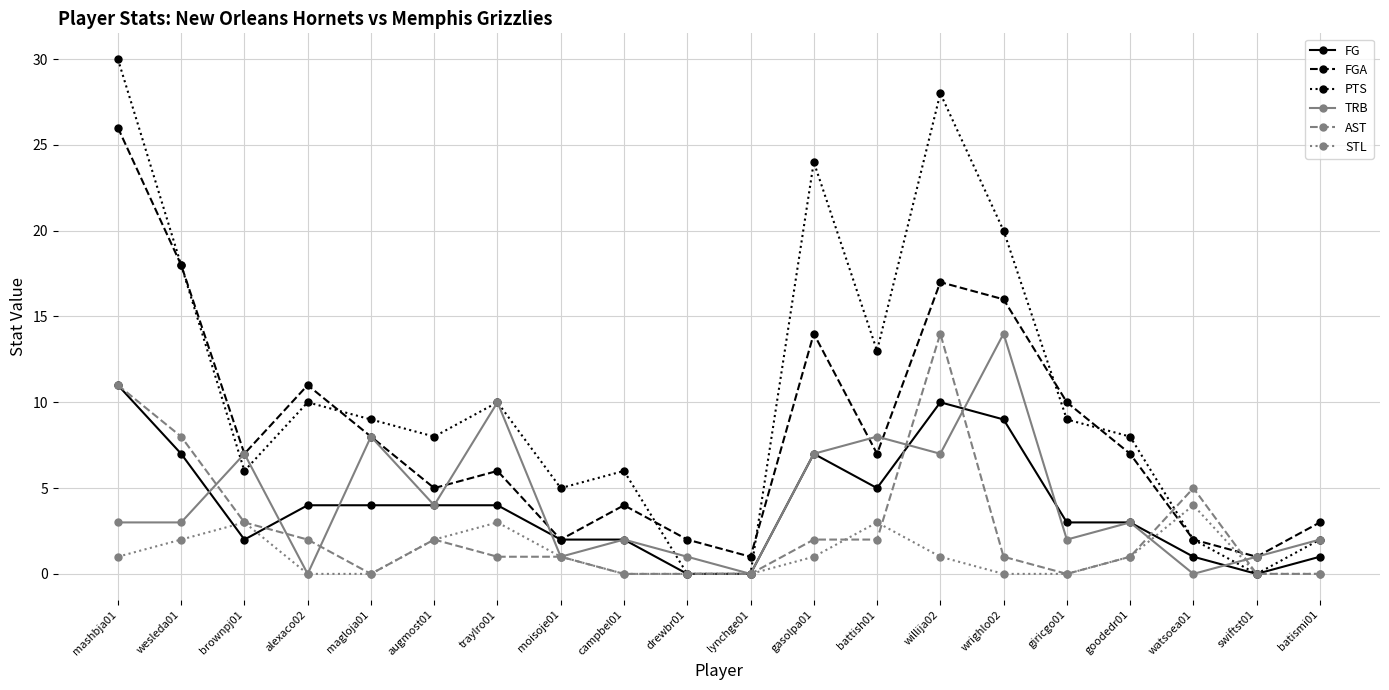

How many interior local valleys does the FGA series have?

6